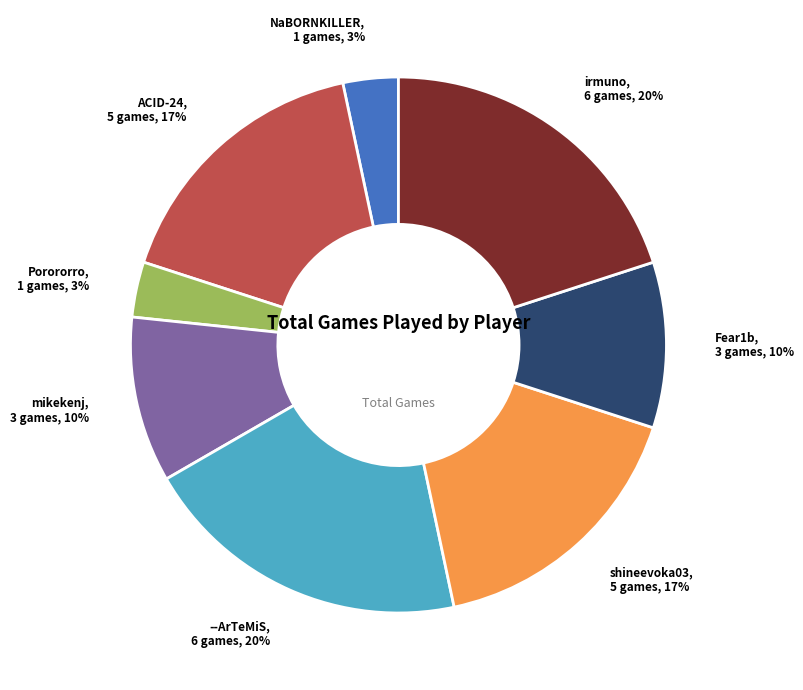

Is mikekenj the majority of the pie?

No